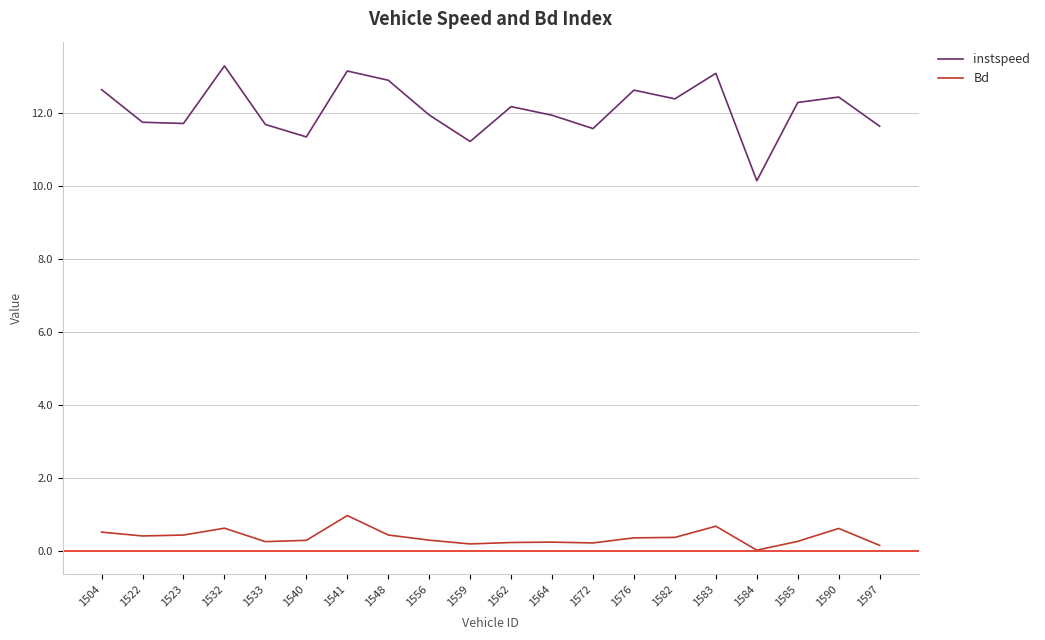

Rank the series by their average value, from highest to lowest.

instspeed, Bd